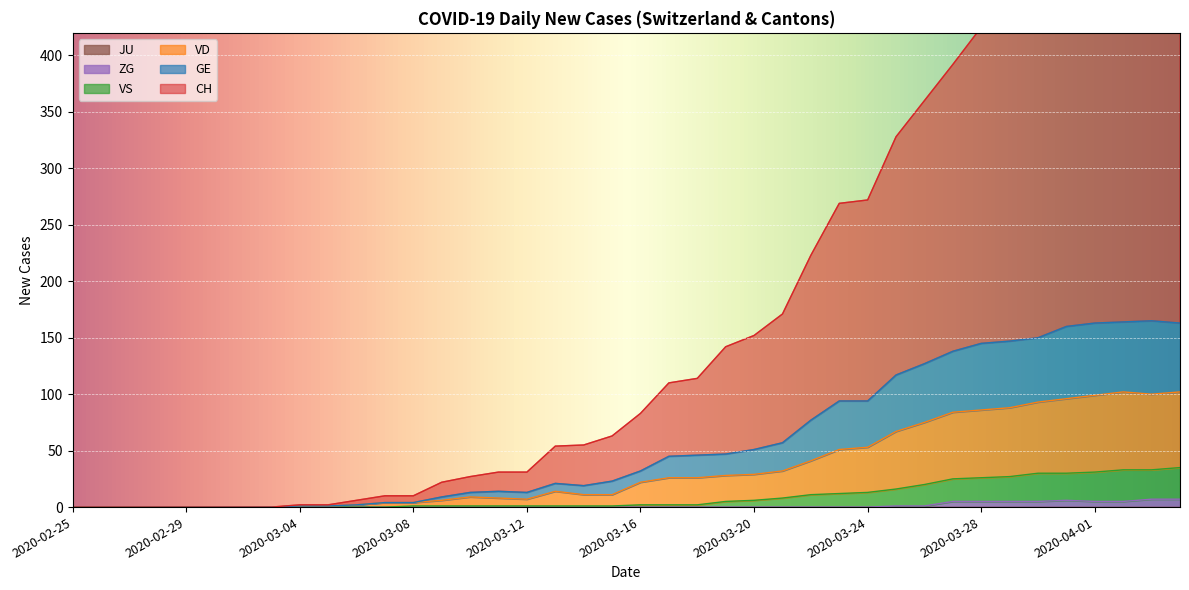

Which series has the largest range (max minus min)?

CH